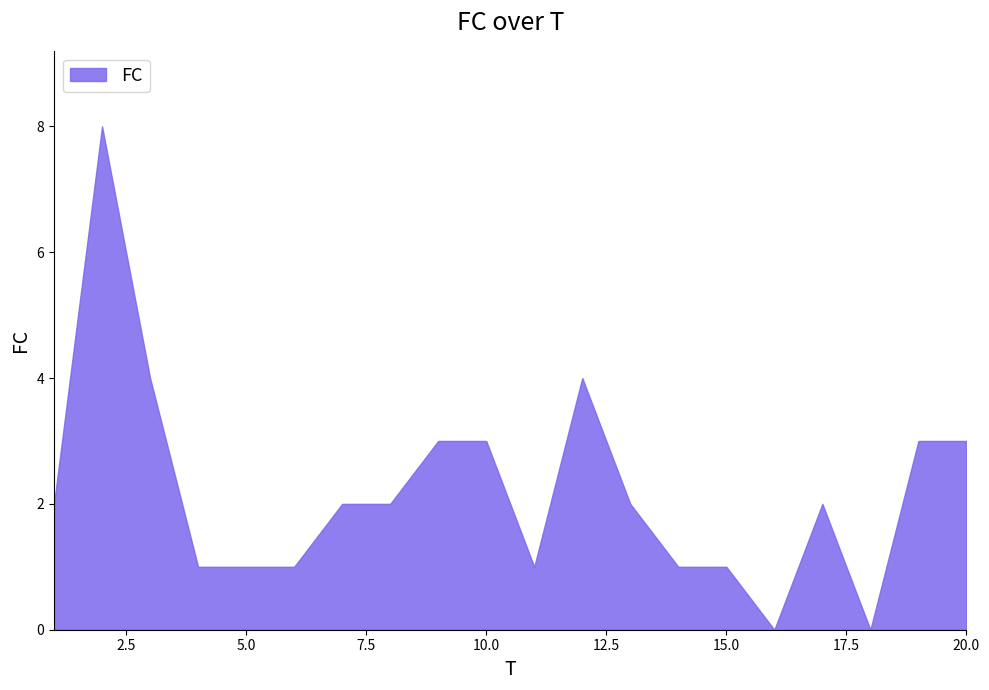

What is the maximum value shown in the chart?

8